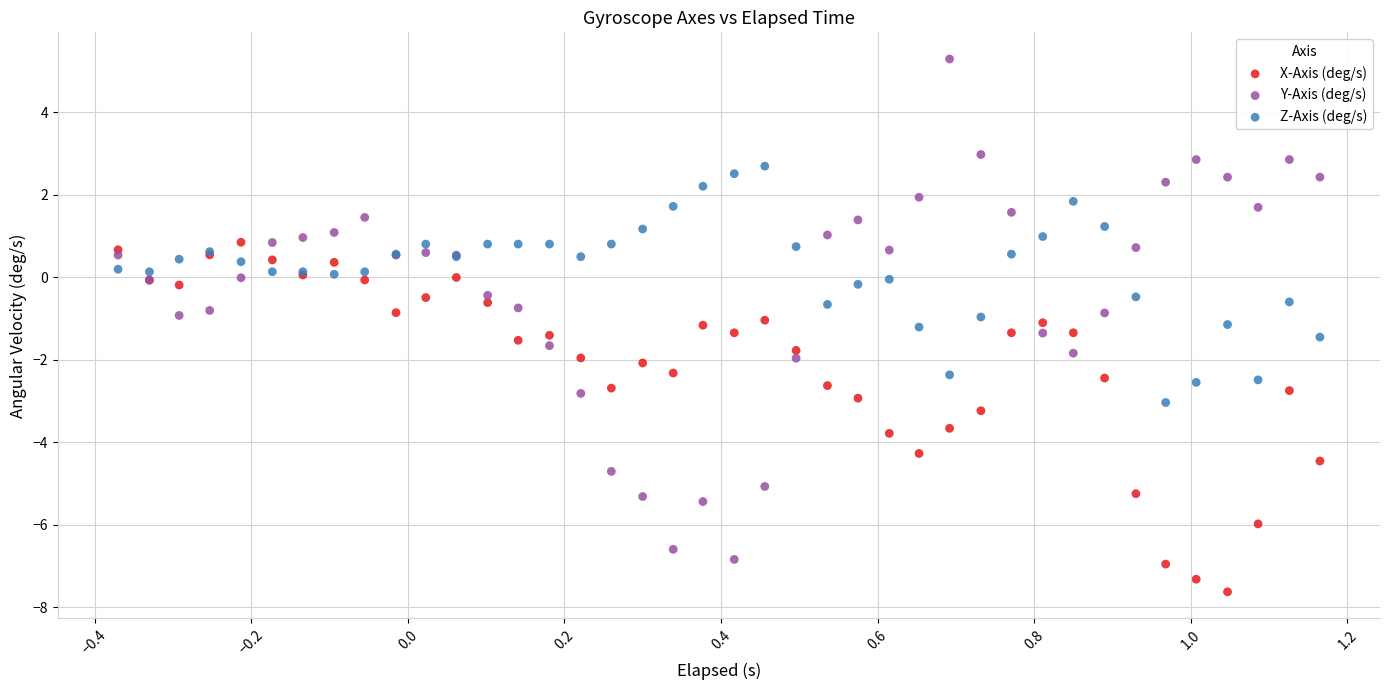

Which series contains the highest Y value?

Y-Axis (deg/s)